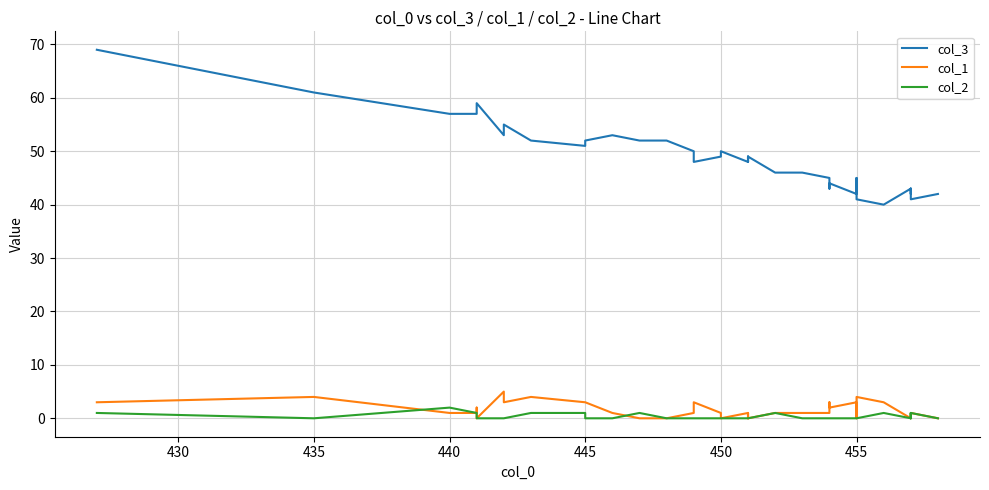

What is the difference between the second highest and minimum values in the col_3 series?

21